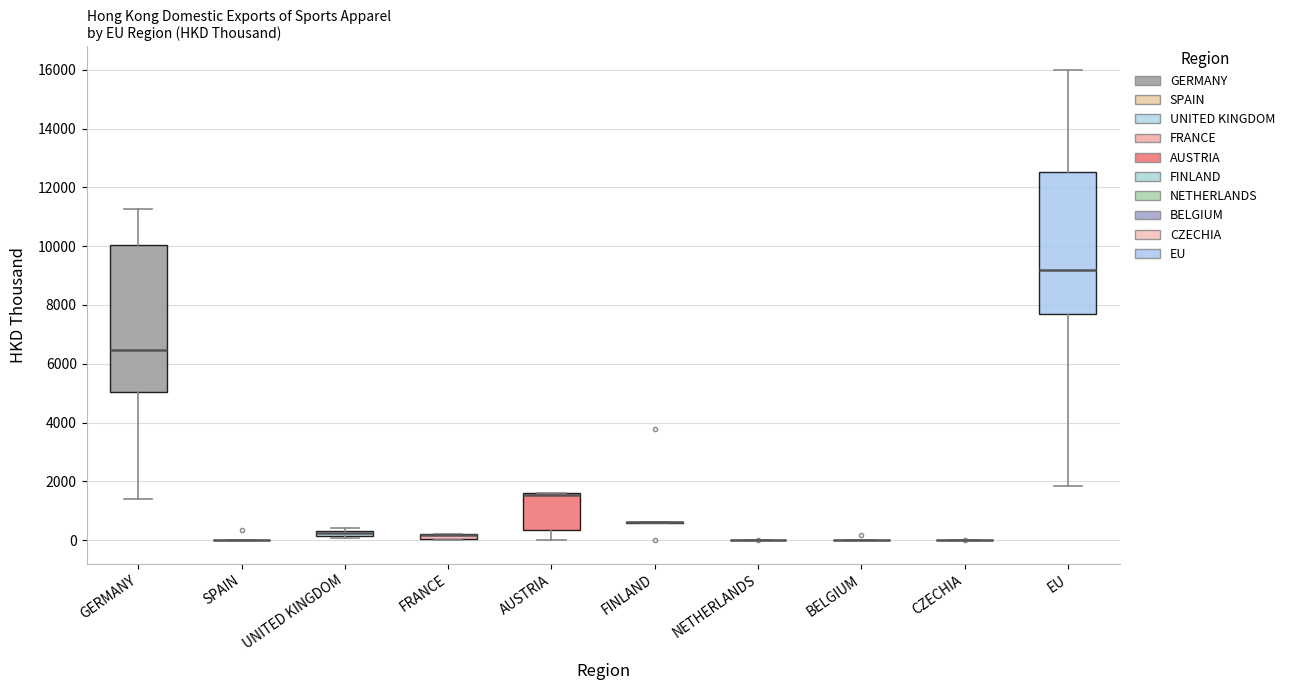

Where does the lower whisker of the box for GERMANY end on the y-axis? The values are not printed on the chart, so give them approximately, as read against the axis.

1400